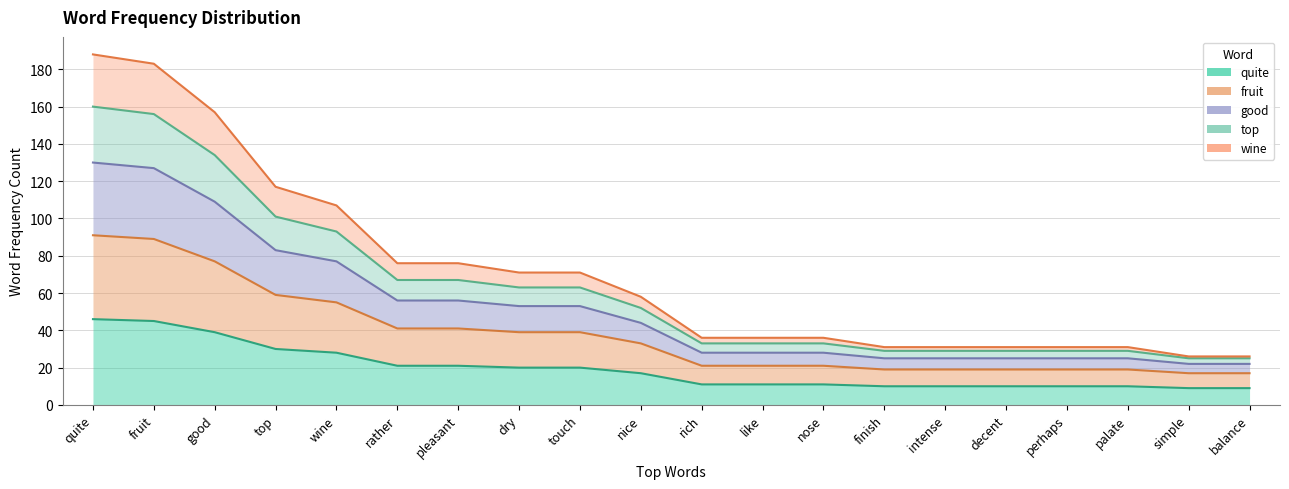

What is the difference between the quite values at dry and intense?

10